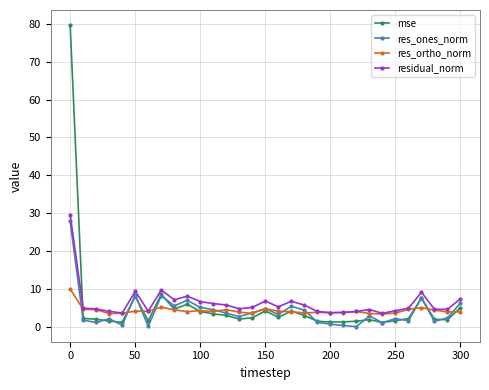

Which series has the widest spread of values?

mse